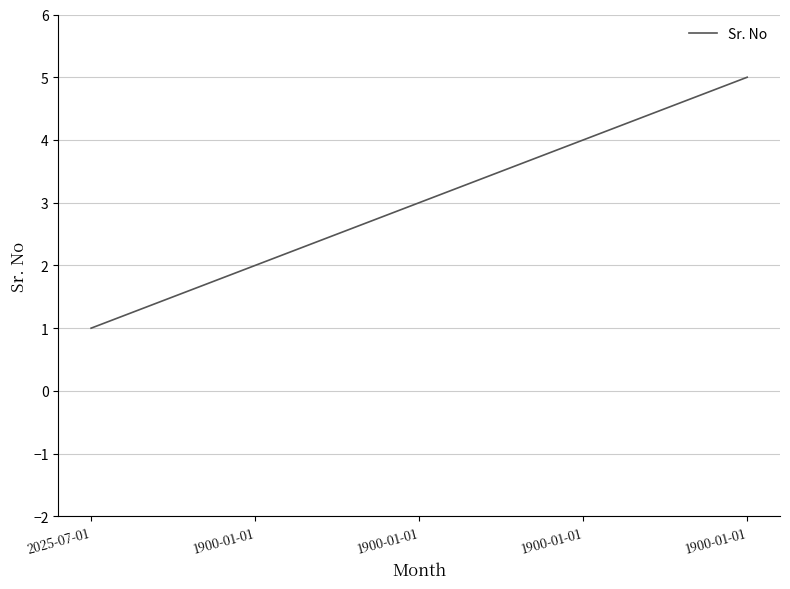

Count the number of categories in the chart.

5